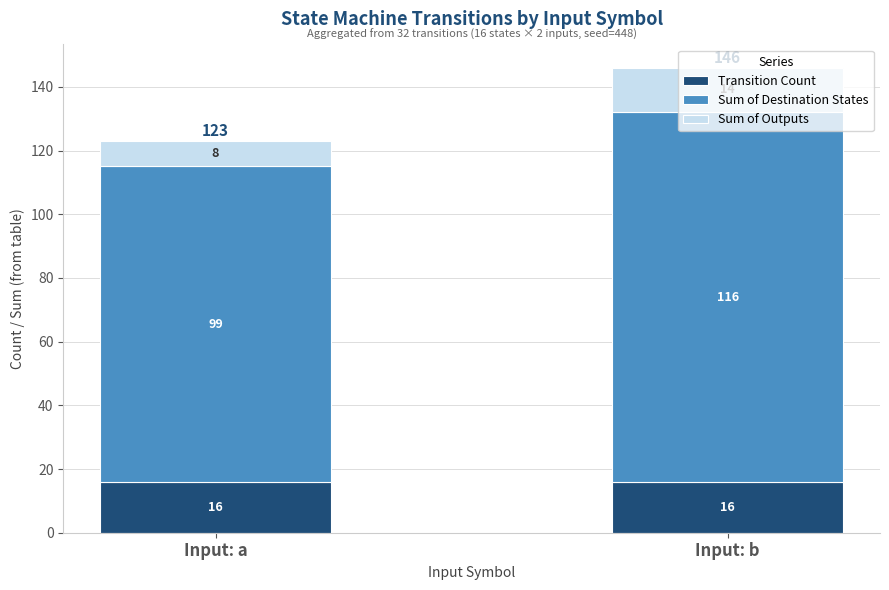

At which category is the sum across all series the highest?

Input: b